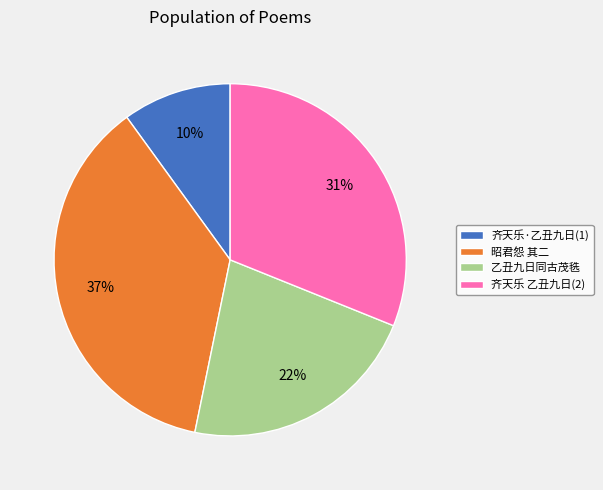

Is there any slice that represents more than half of the pie?

No